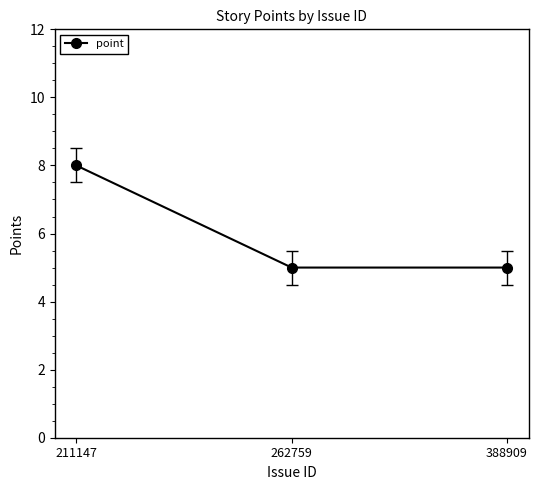

At which category does the chart reach its peak across all series?

211147